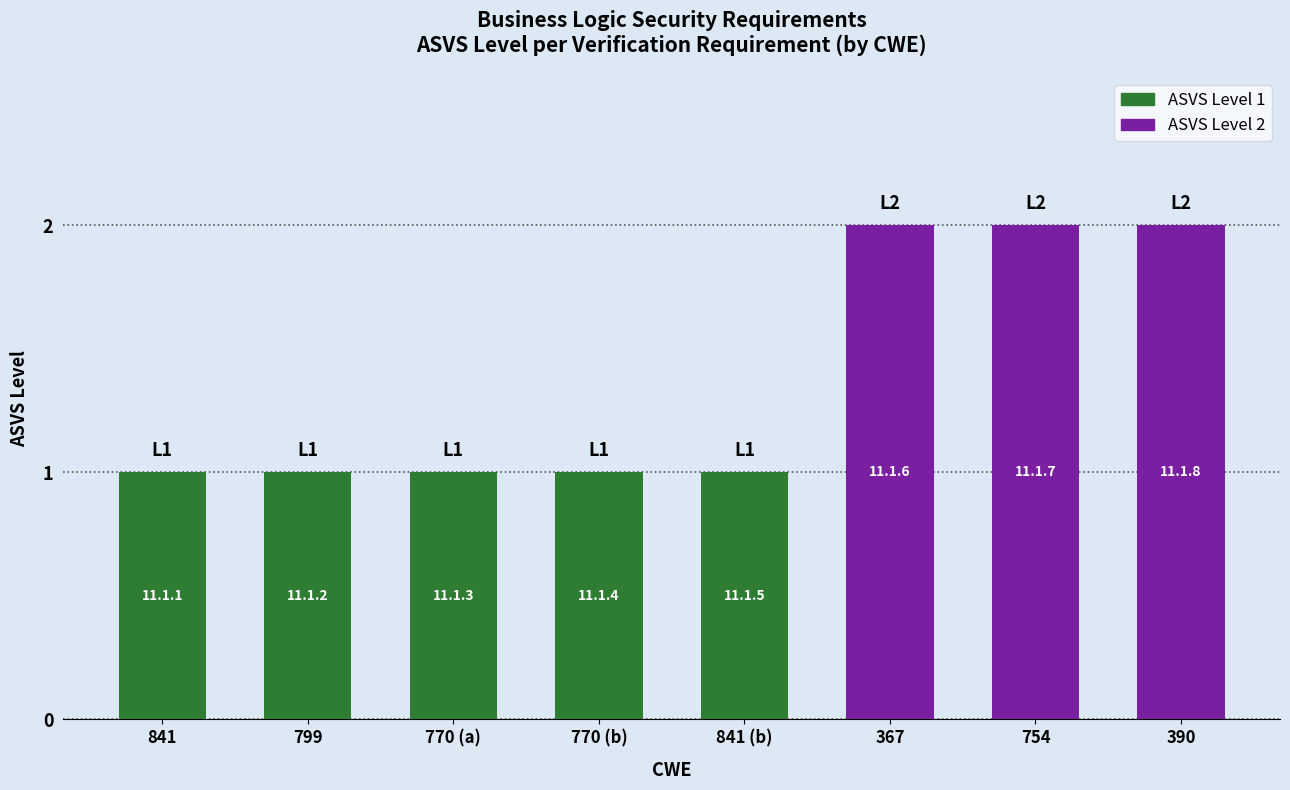

Rank the categories by value from lowest to highest.

841, 799, 770 (a), 770 (b), 841 (b), 367, 754, 390